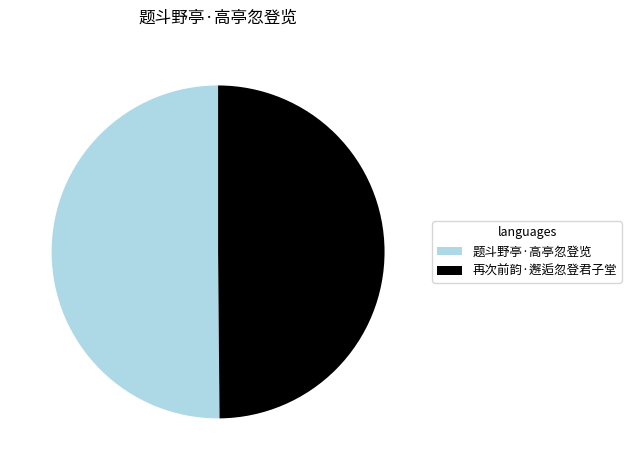

The 再次前韵·邂逅忽登君子堂 slice represents 35% of the pie. True or false?

False